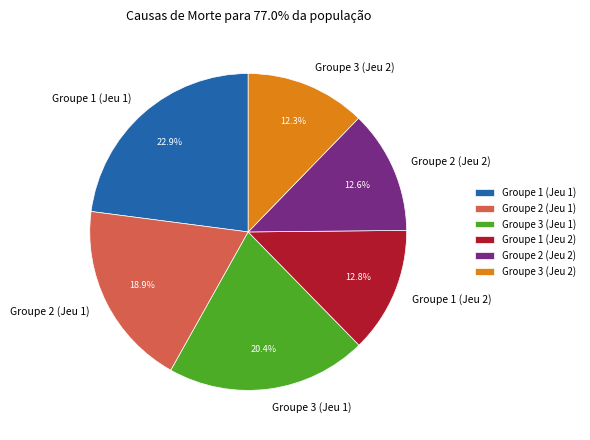

Does Groupe 1 (Jeu 1) represent more than half of the total?

No